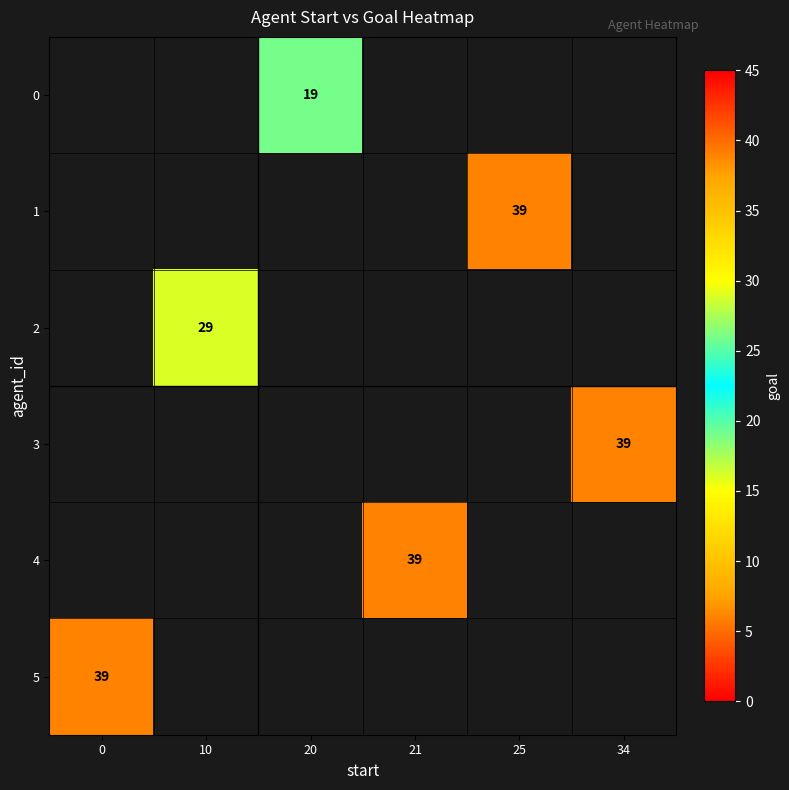

Is it true that 5 equals 64 at 0?

False